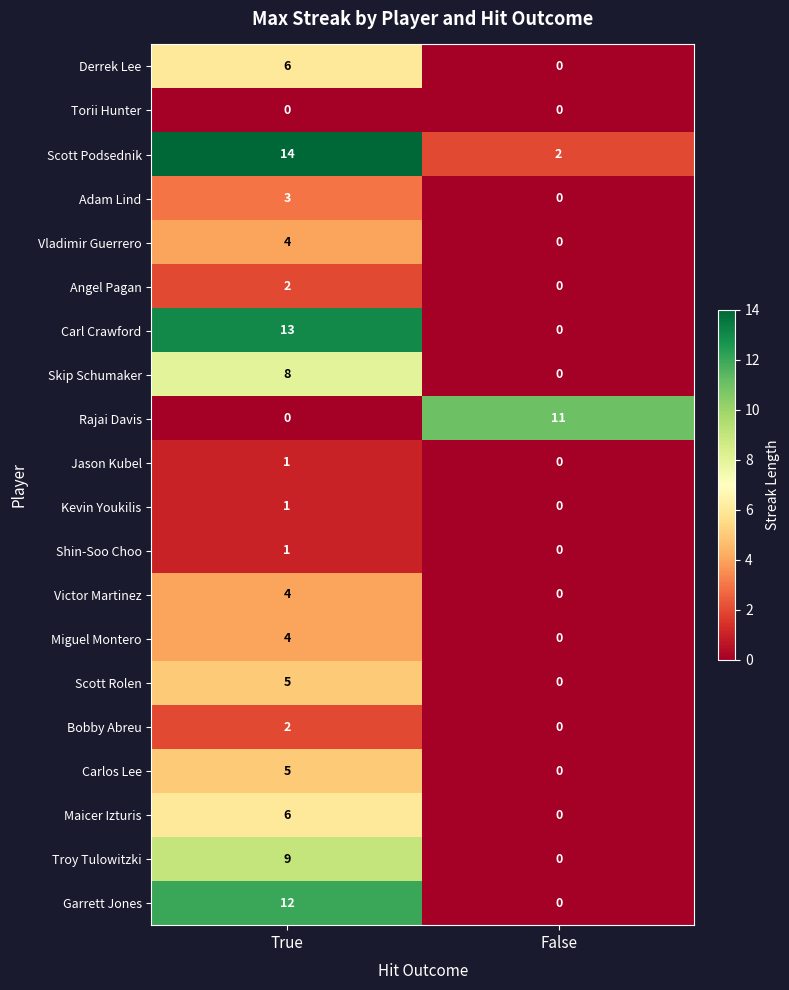

List the labels in order of Troy Tulowitzki value, largest first.

True, False